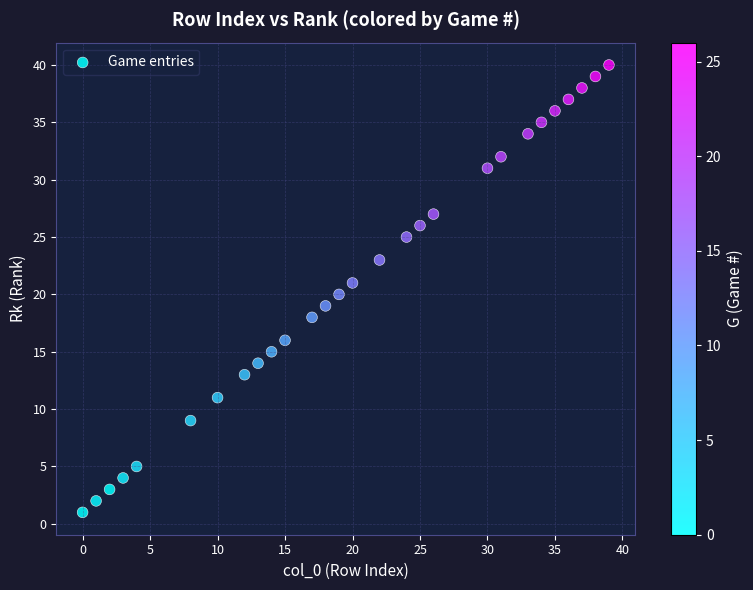

What is the range of Y values (max minus min)?

39